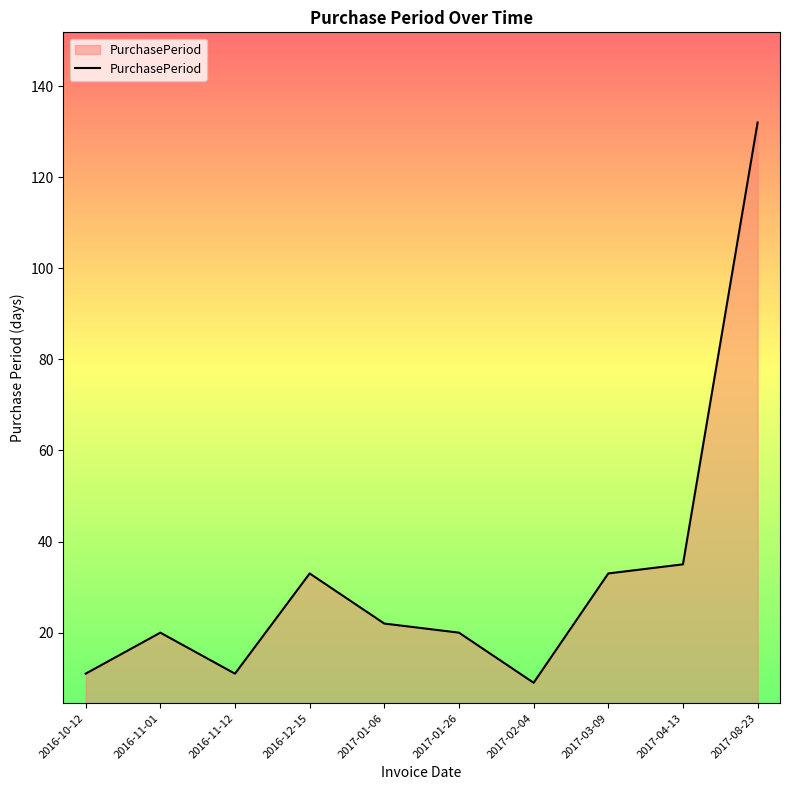

How many interior local peaks (higher than both neighbors) does the data have?

2